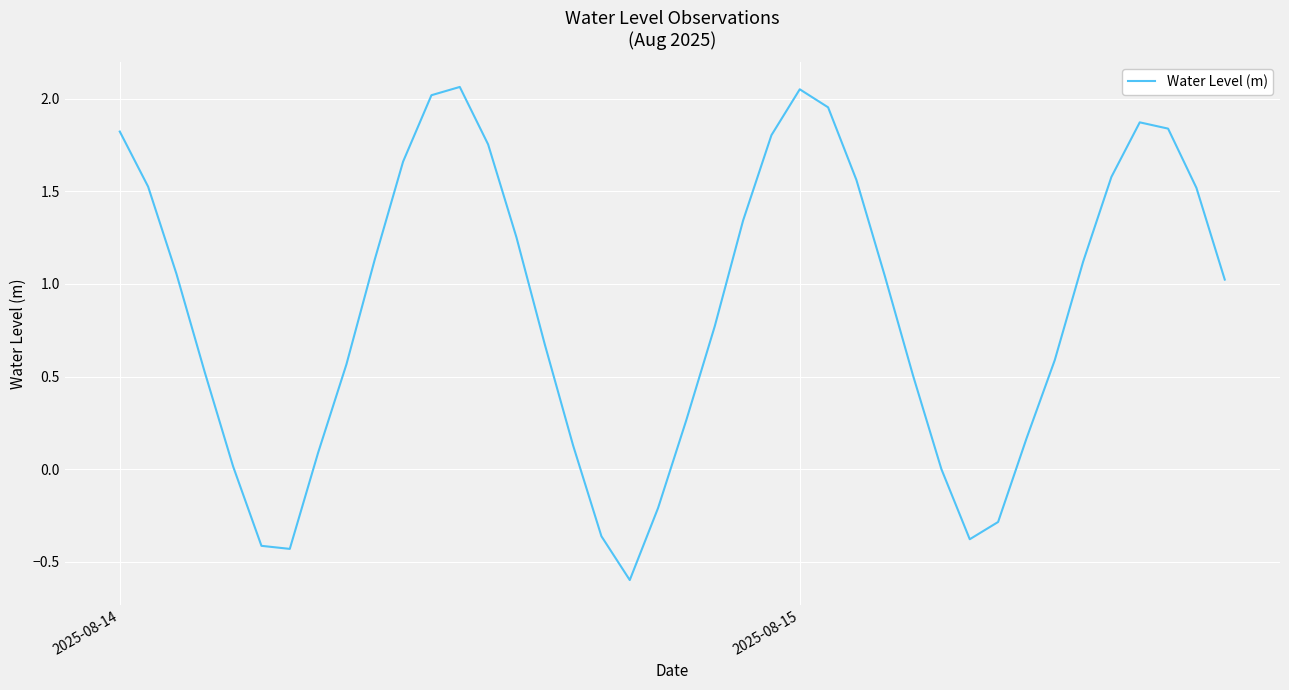

What is the minimum value shown in the chart?

-0.6